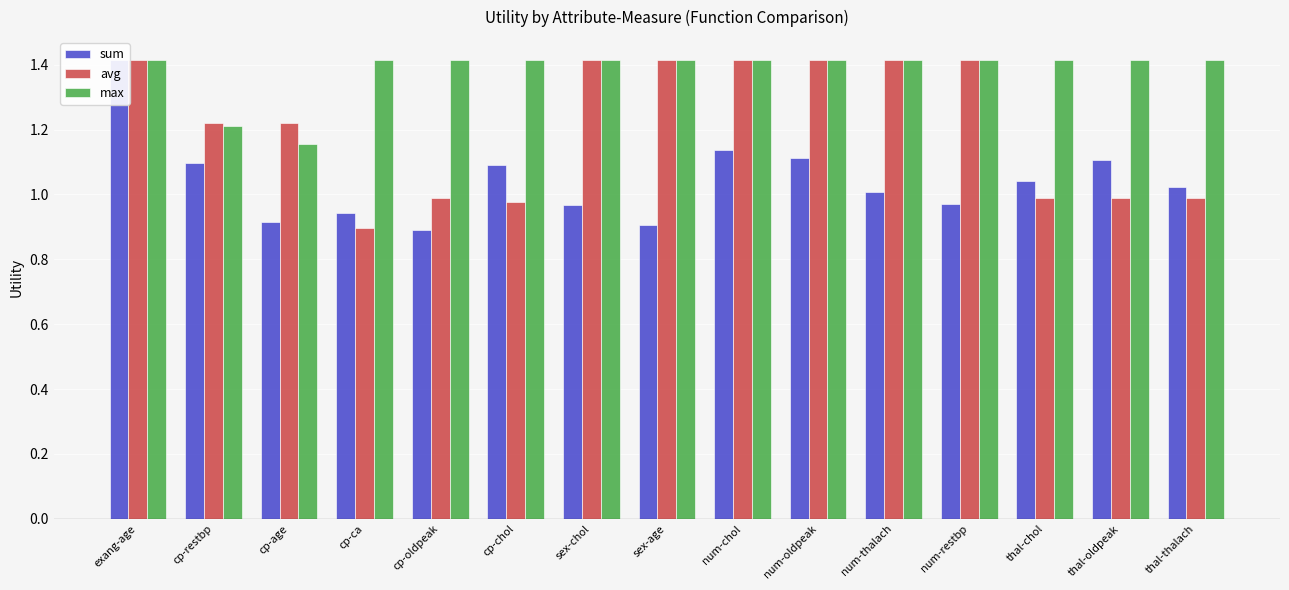

The sum series shows 2.3 at exang-age. True or false?

False